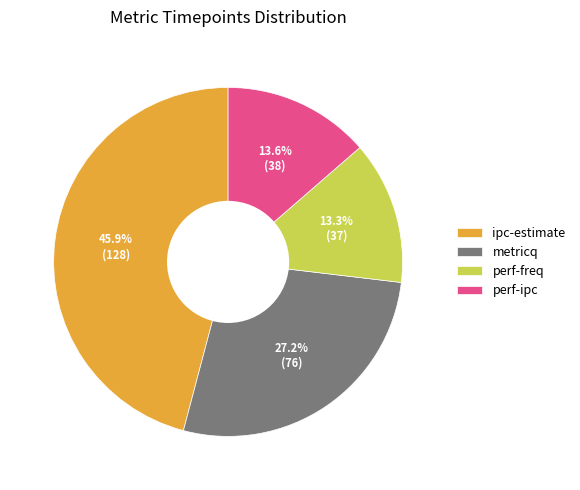

How many slices are in this pie chart?

4